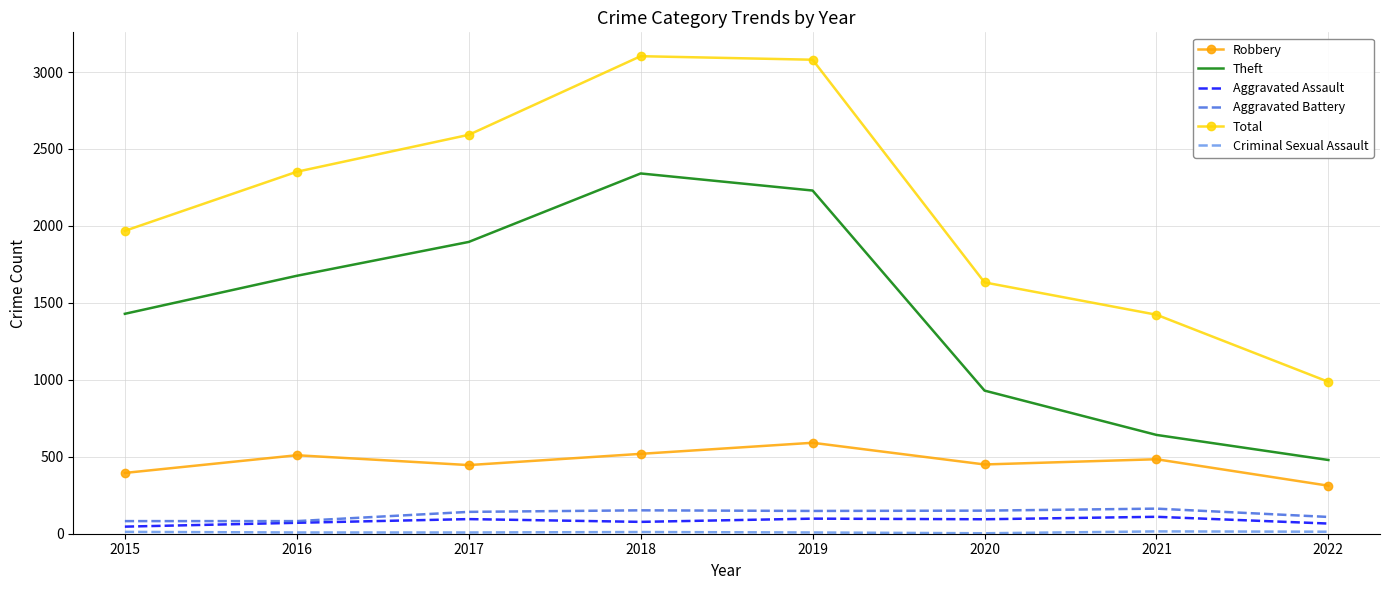

The Robbery series shows 519 at 2018. True or false?

True